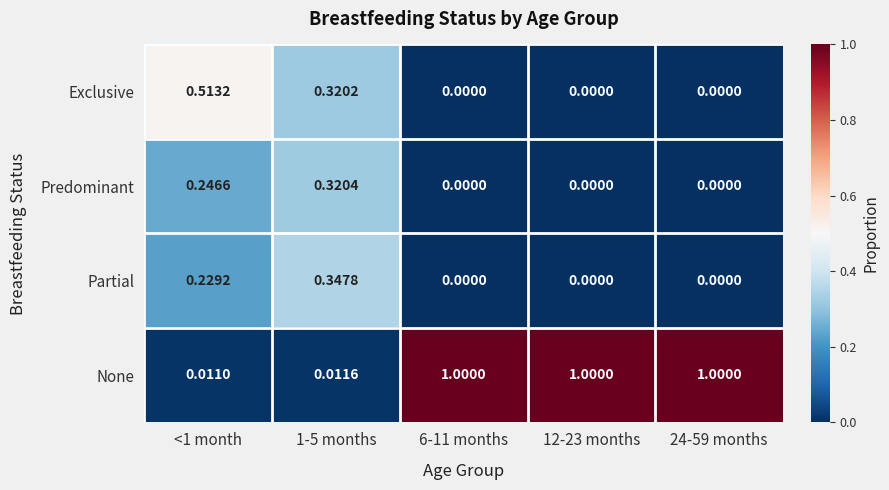

How many distinct data groups are displayed?

4